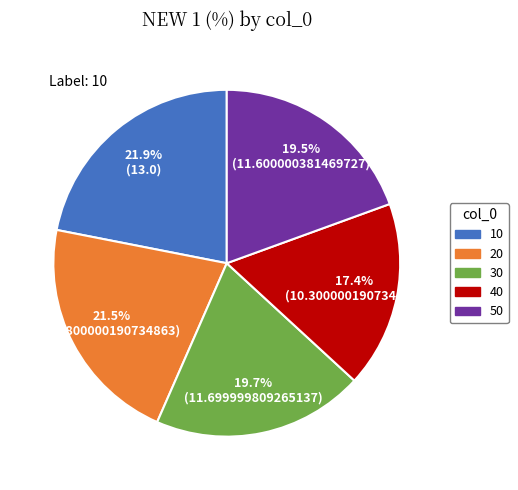

How many slices are in this pie chart?

5